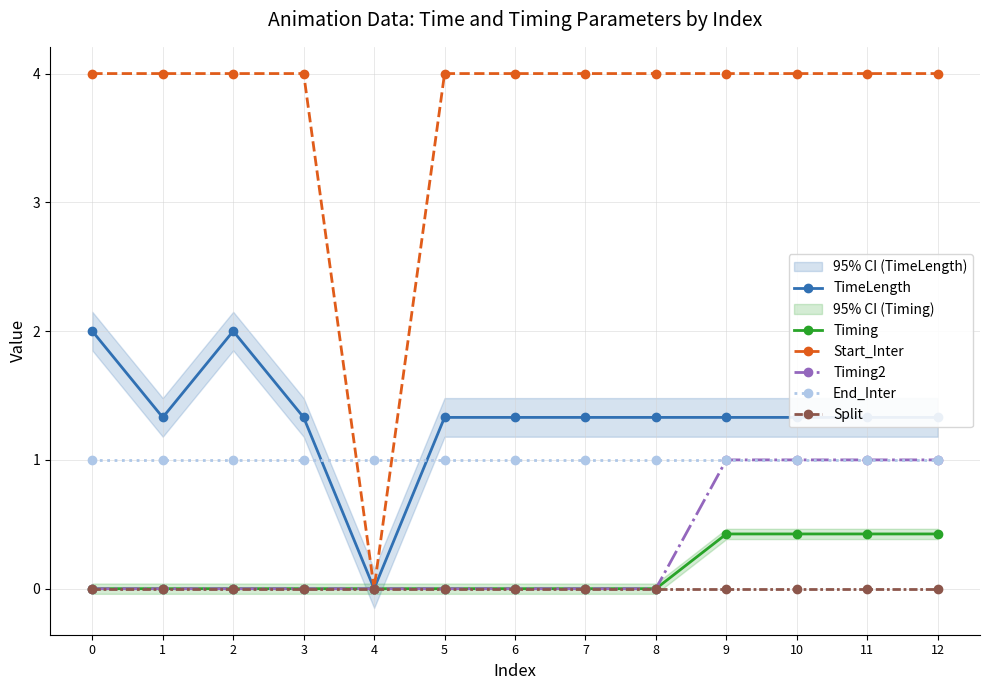

True or false: Split and Start_Inter intersect in this chart.

False